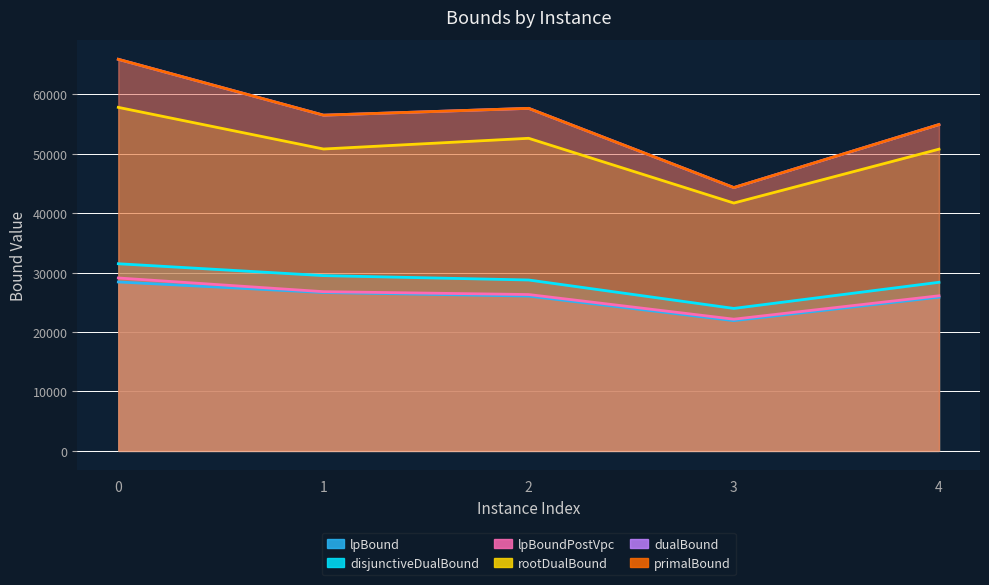

How many interior local valleys does the lpBoundPostVpc series have?

1